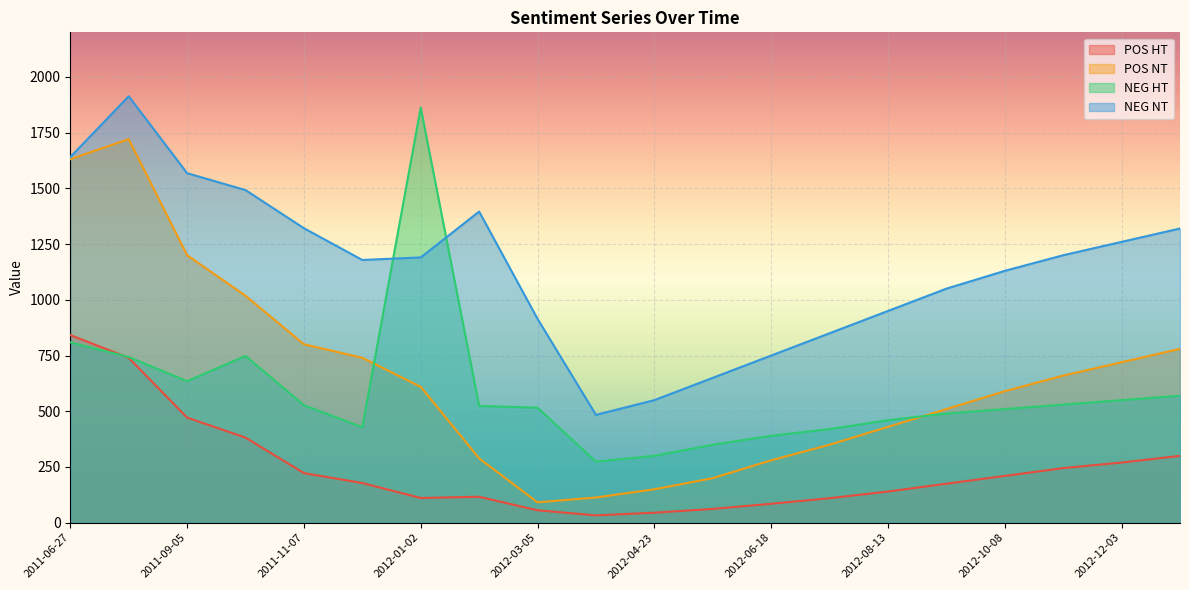

Where do NEG HT and POS HT first cross each other?

2011-06-27 and 2011-08-01